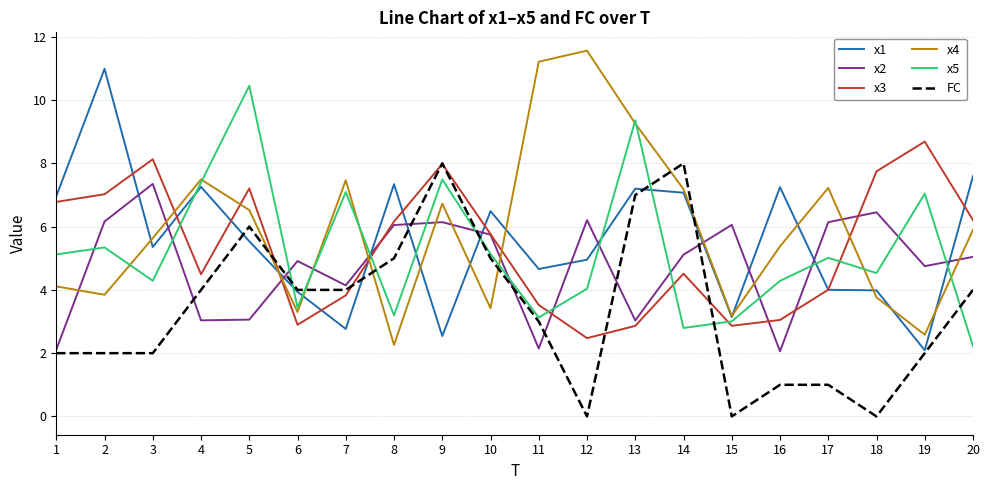

Rank the series by their maximum value, from lowest to highest.

x2, FC, x3, x5, x1, x4